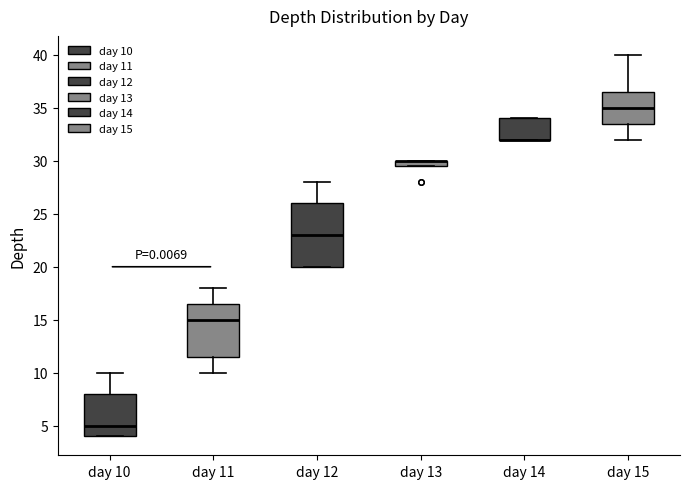

Where does the lower whisker of the box for day 15 end on the y-axis? The values are not printed on the chart, so give them approximately, as read against the axis.

32.0